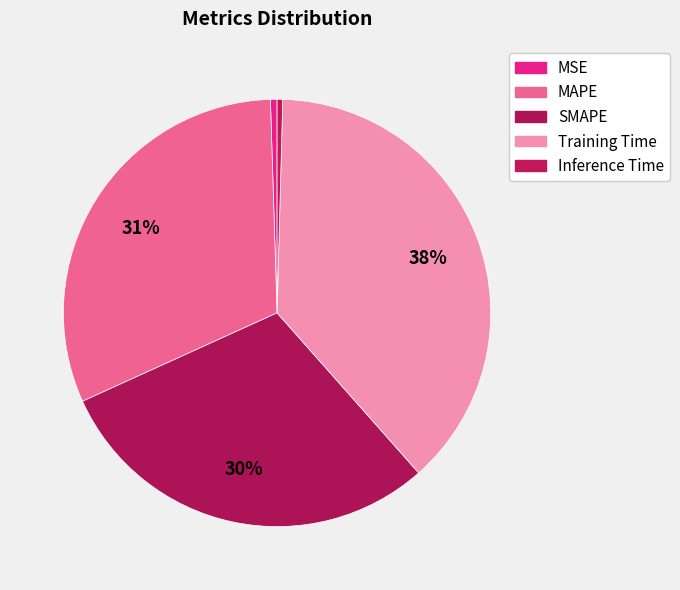

Which category has the smallest portion of the pie?

Inference Time